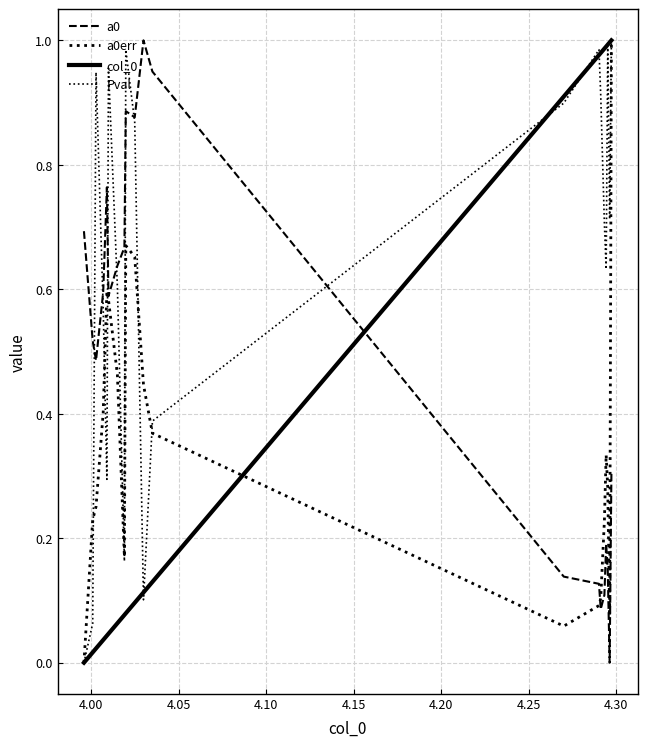

Does the chart have visible grid lines?

Yes